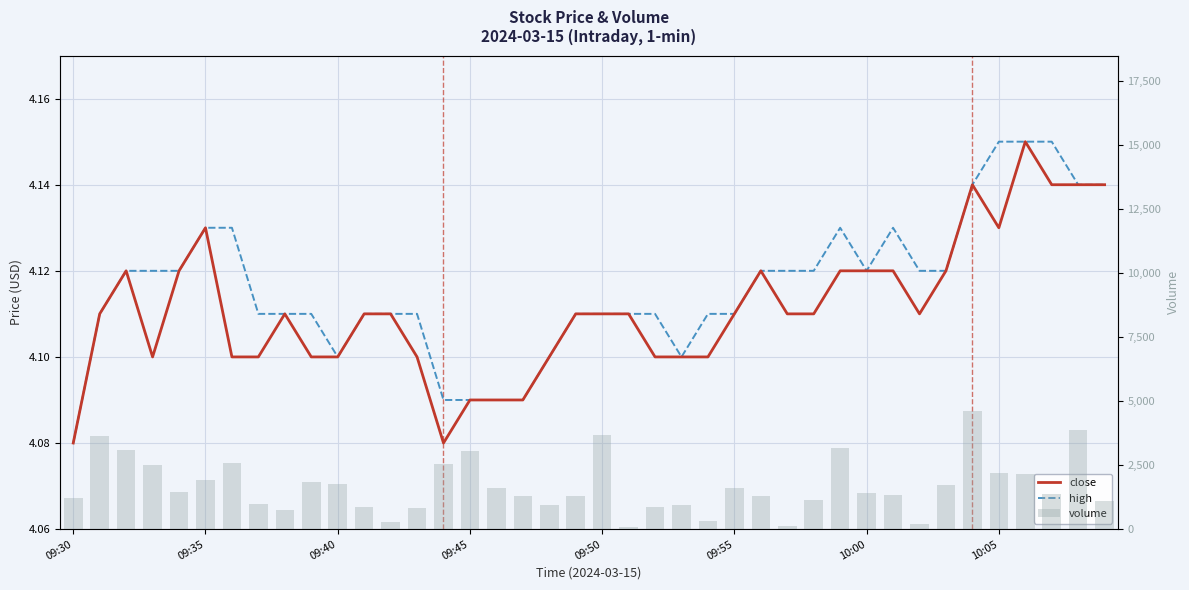

Which series has the largest total across all categories?

volume